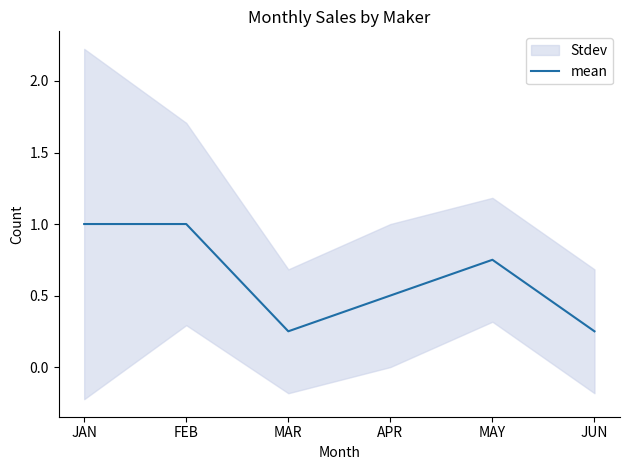

Which category has the highest value across all series?

JAN